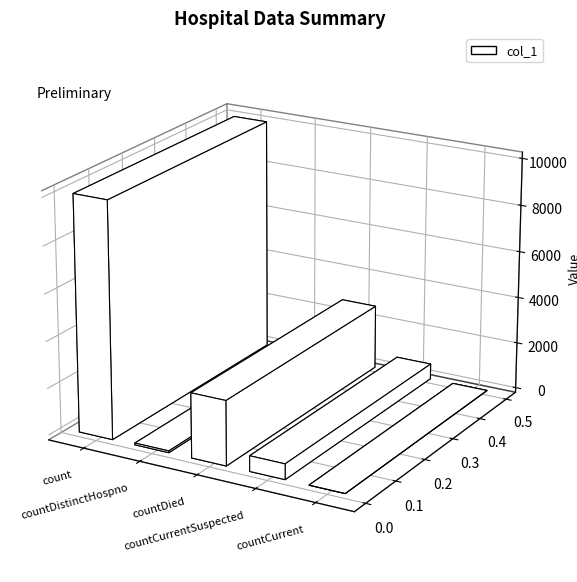

True or false: the data shows 0 at countCurrent.

True